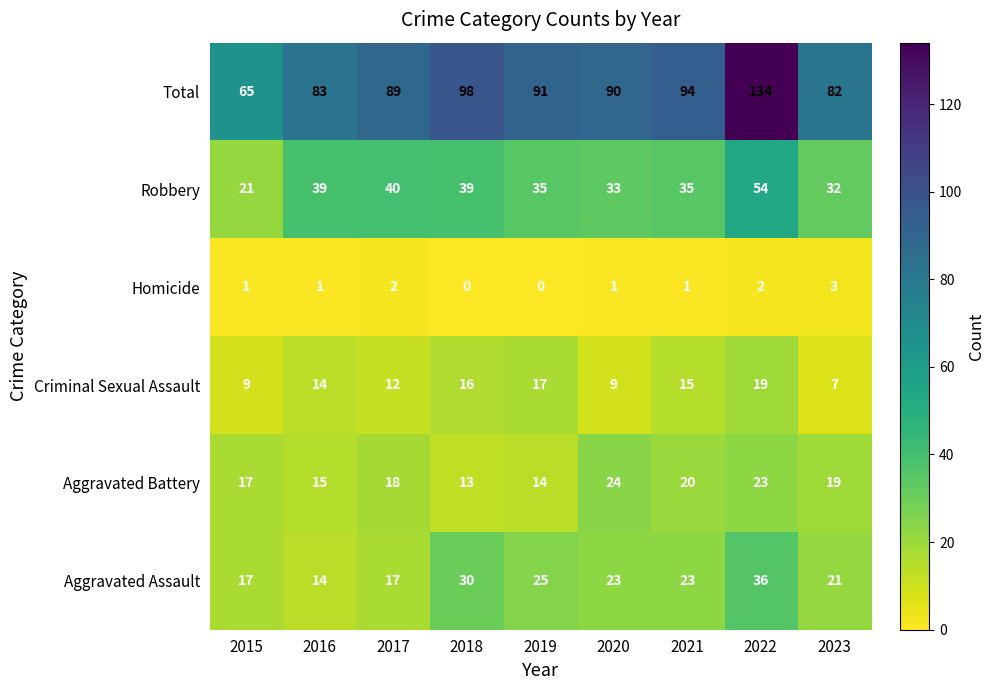

Where does the Robbery series first go above 35?

2016